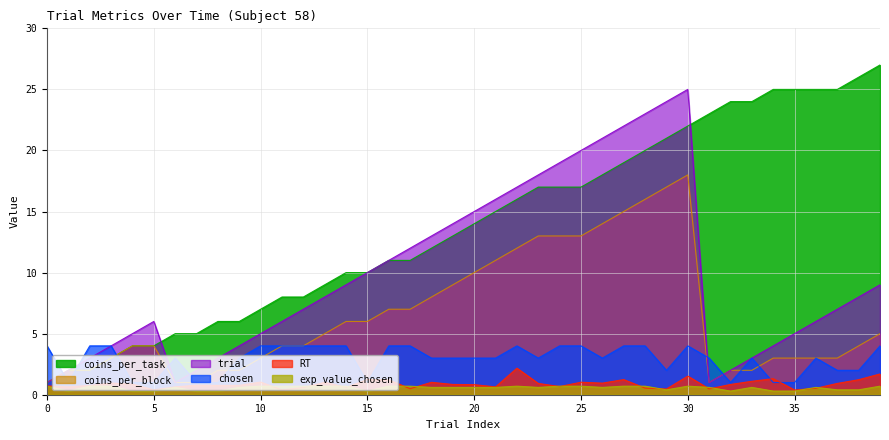

The value of RT at 18 is 1.0. True or false?

True